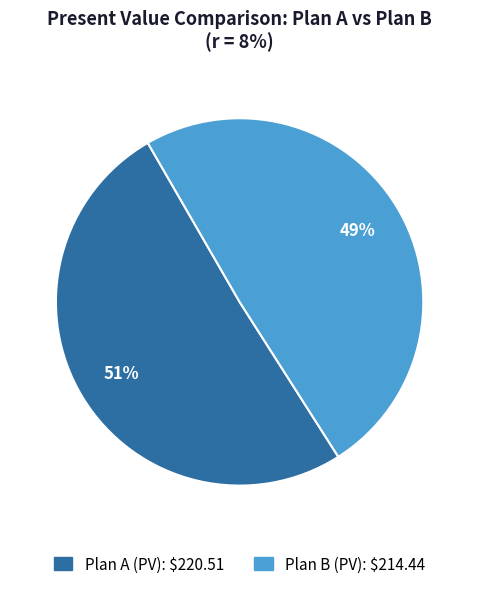

Rank the categories by value from highest to lowest.

Plan A (PV), Plan B (PV)